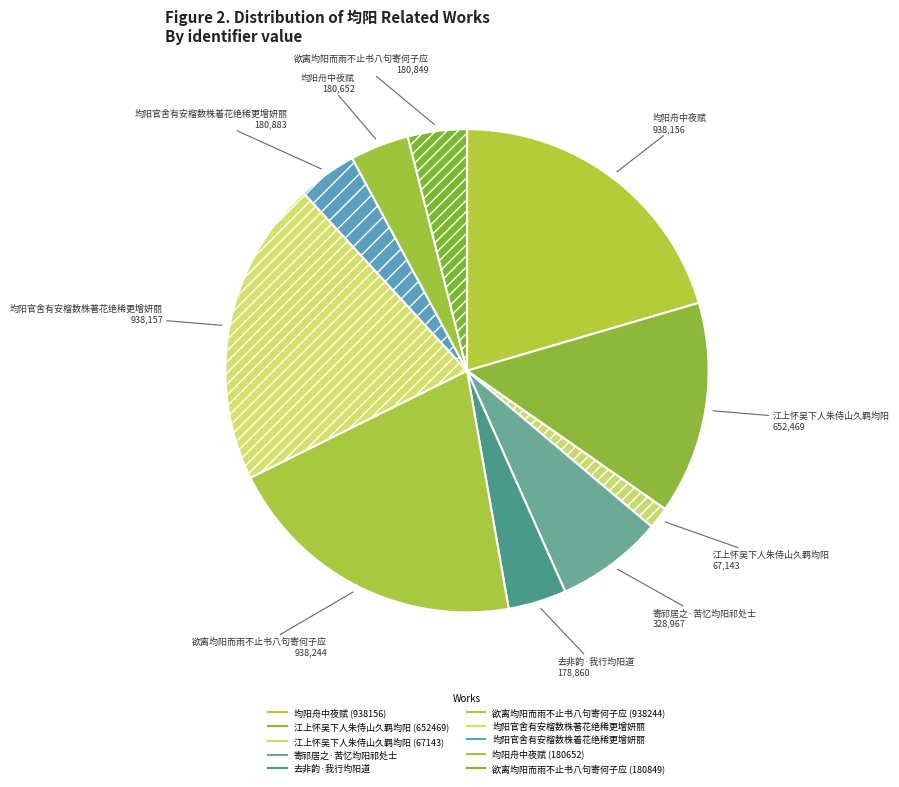

Which category has the biggest portion of the pie?

欲离均阳而雨不止书八句寄何子应 (938244)